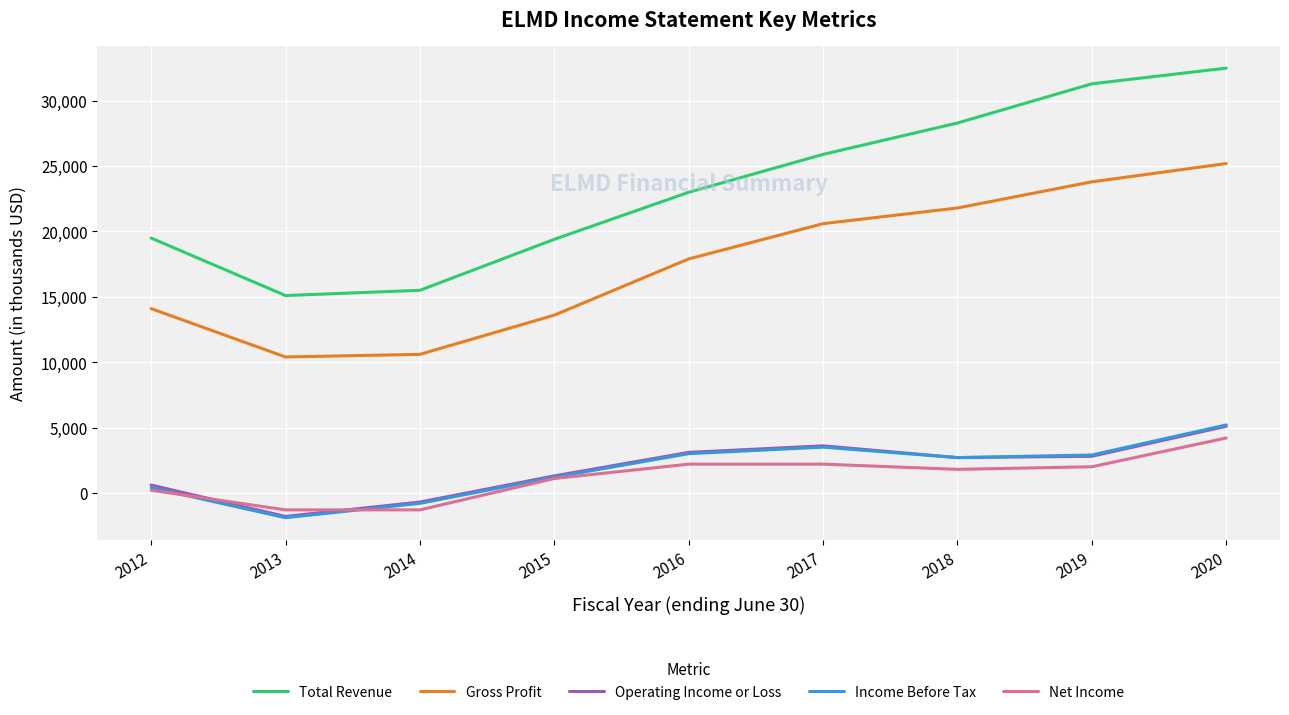

True or false: Income Before Tax and Gross Profit cross at least once.

False